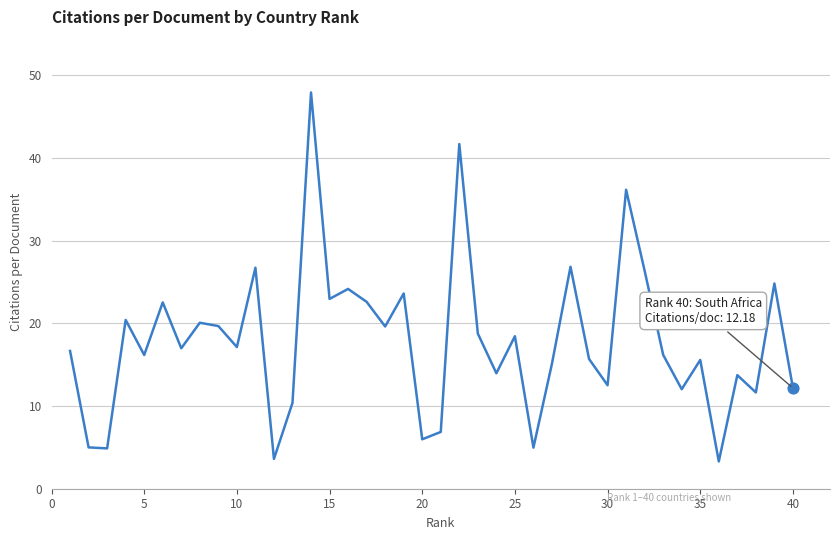

What is the minimum value shown in the chart?

3.3